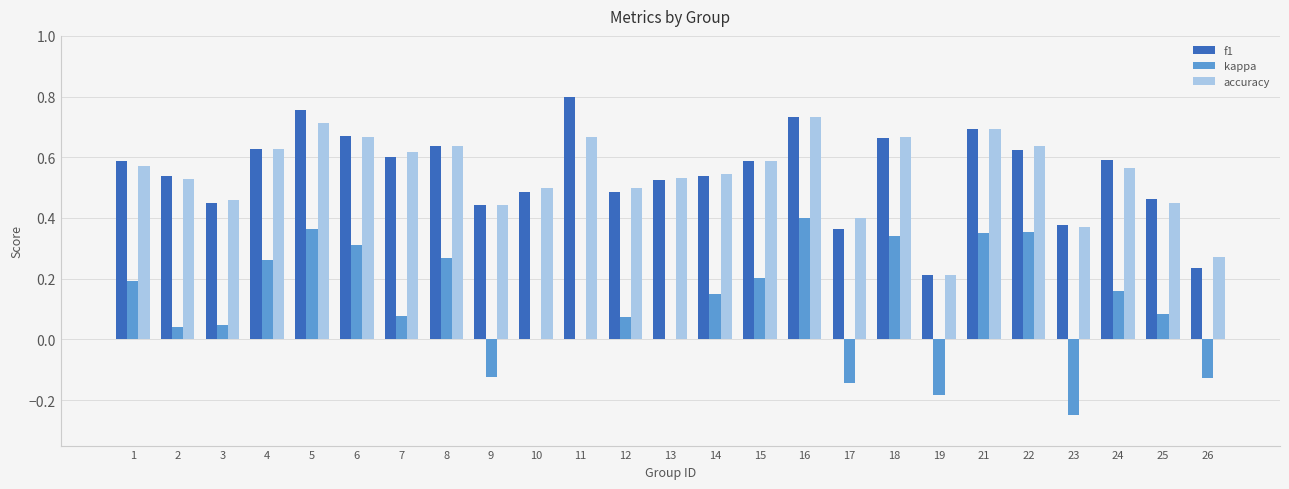

Between 1 and 26, which series saw the biggest shift?

f1